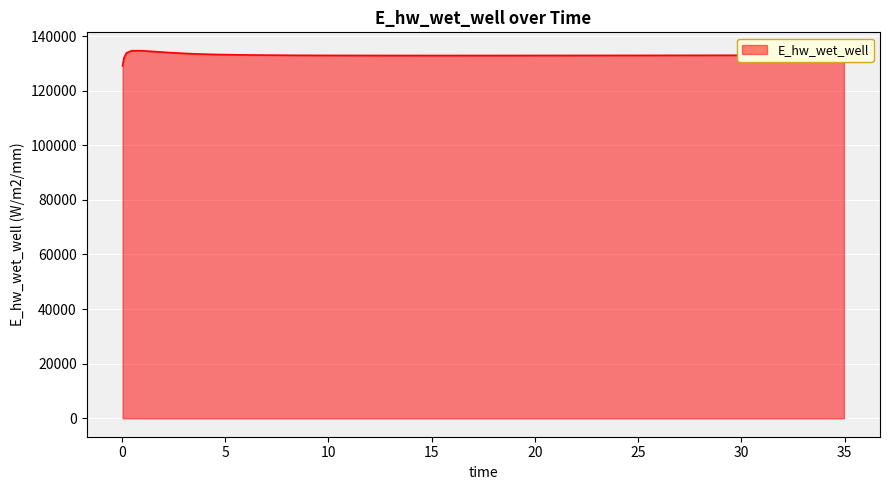

How many lines are shown in the chart?

1